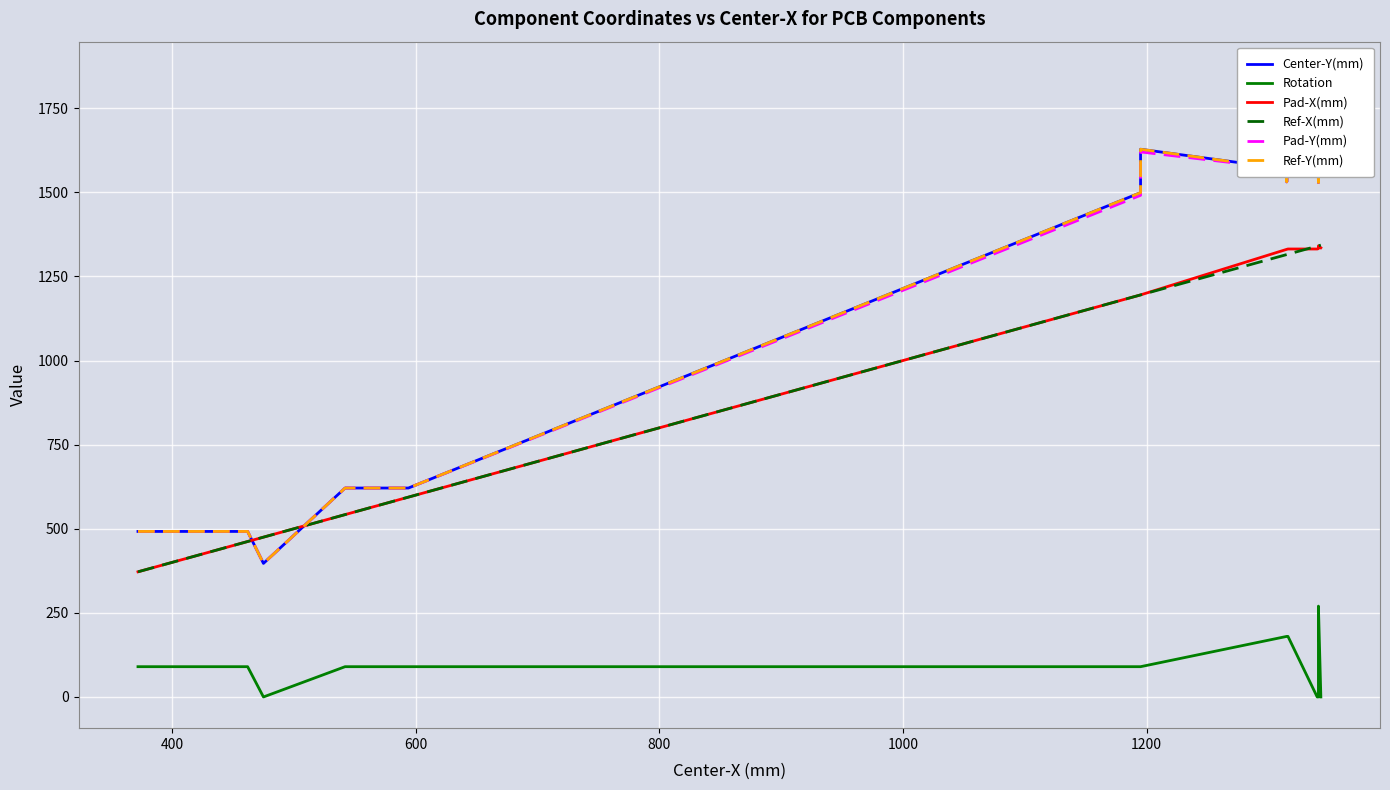

Which has a higher value, 1200 or 400?

1200